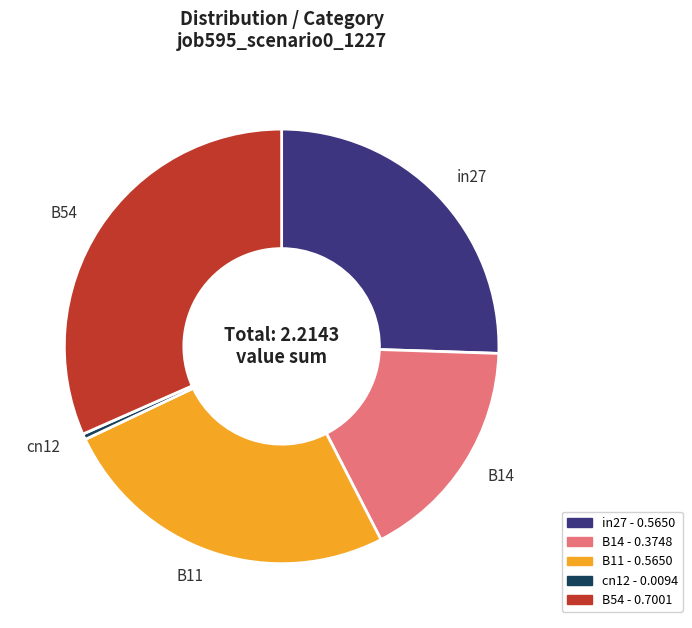

Is B14 the majority of the pie?

No